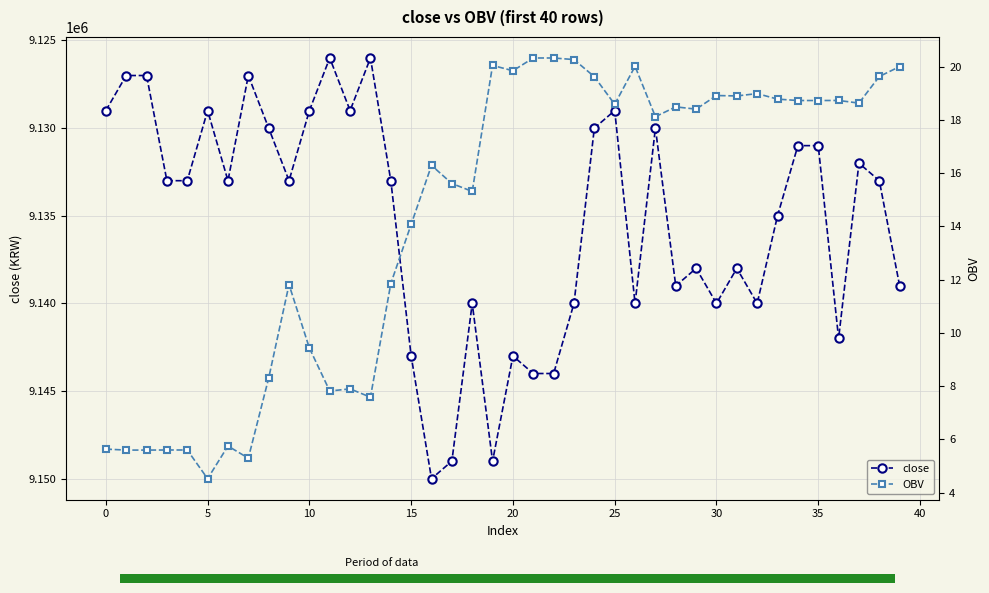

The value of close at 15 is 2502090.0. True or false?

False